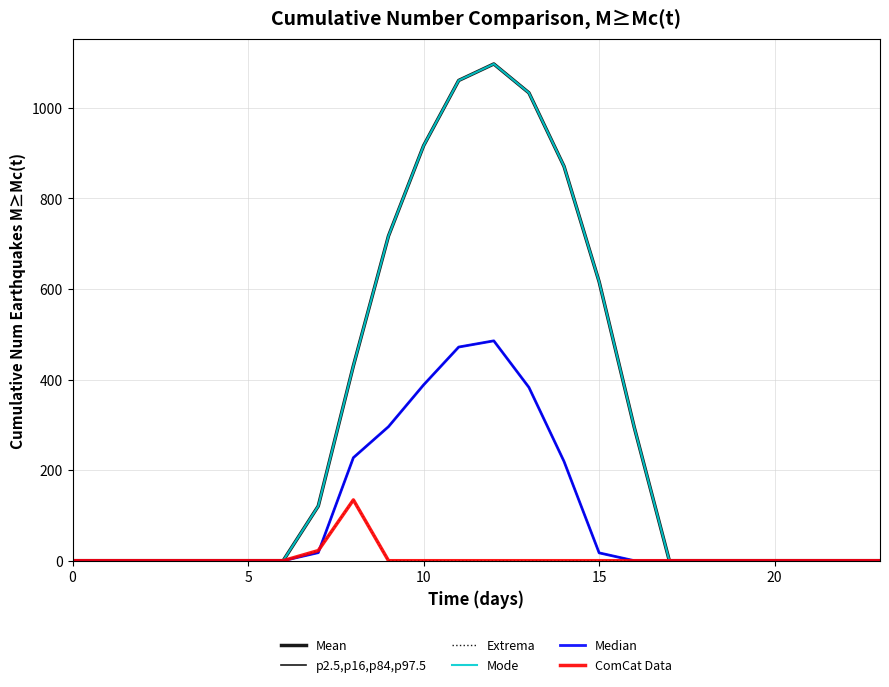

Does the chart display data point markers on the line(s)?

No